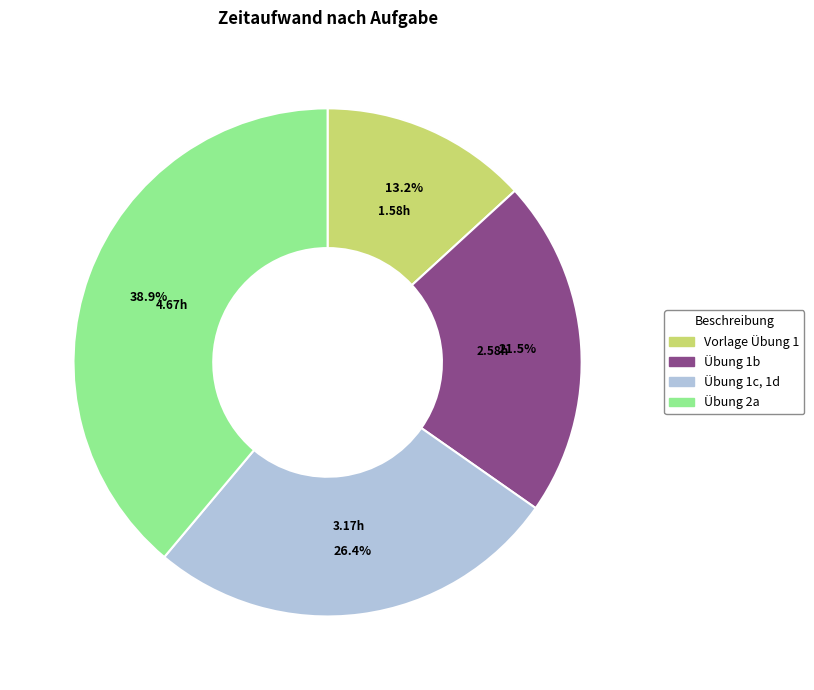

Which has a higher value, Übung 2a or Übung 1c, 1d?

Übung 2a